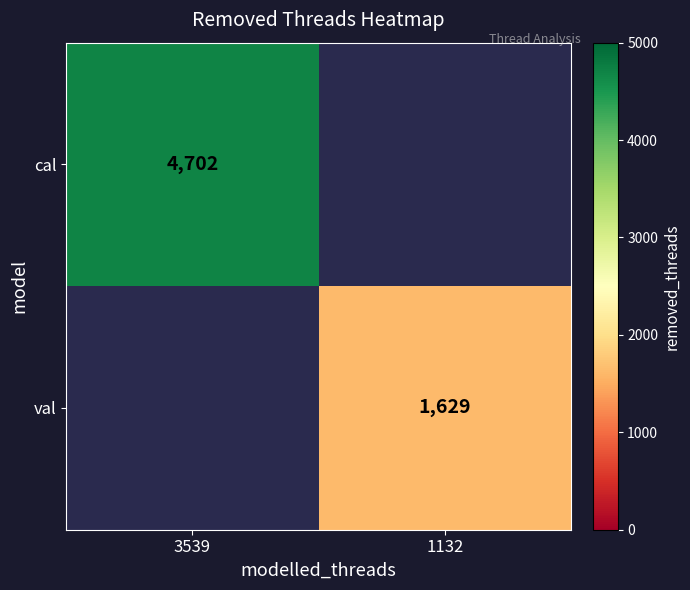

Is it true that val equals 1629 at 1132?

True